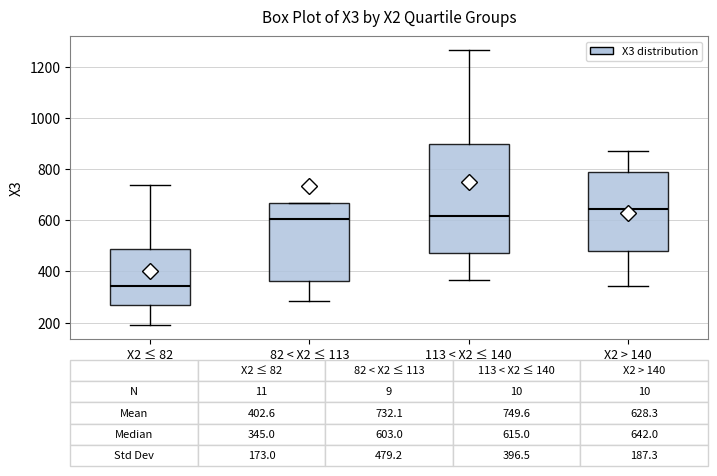

Which box has the highest median line?

X2 > 140